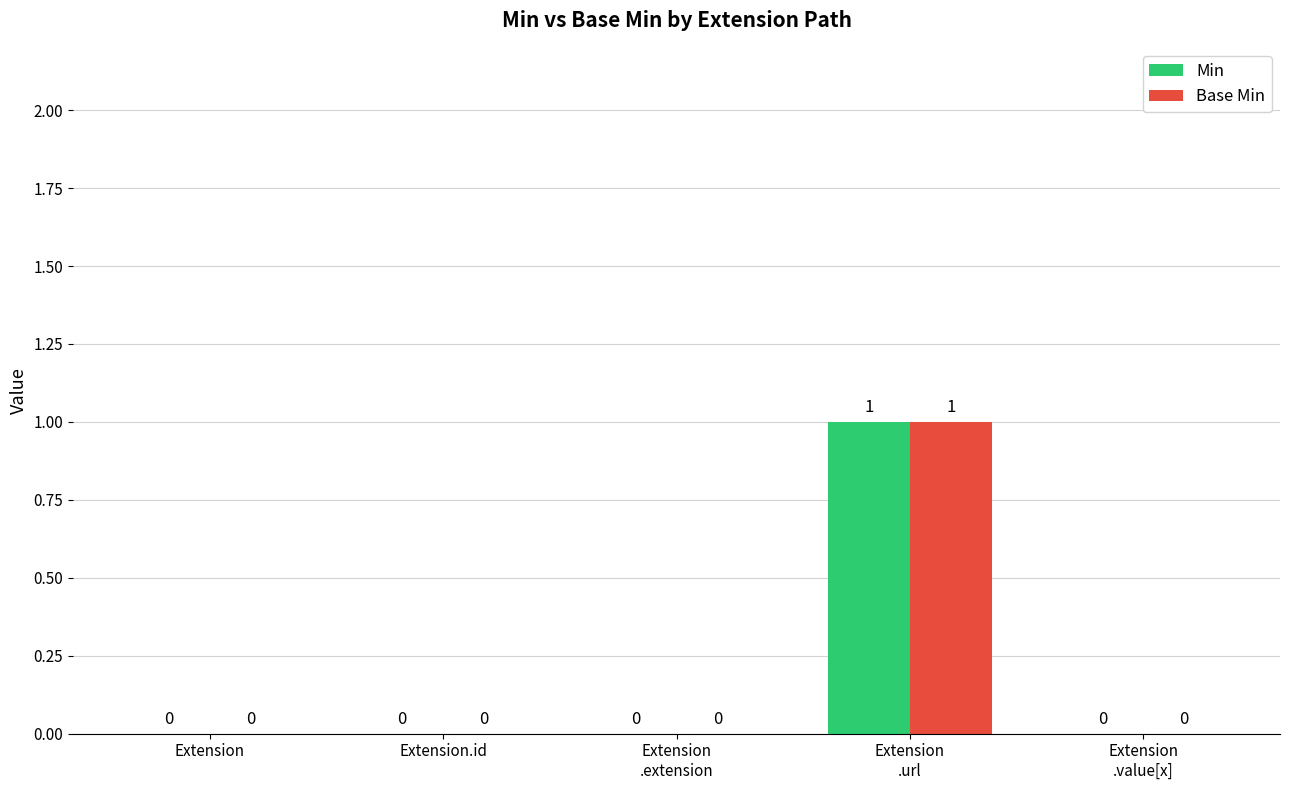

At which category is the sum across all series the highest?

Extension
.url